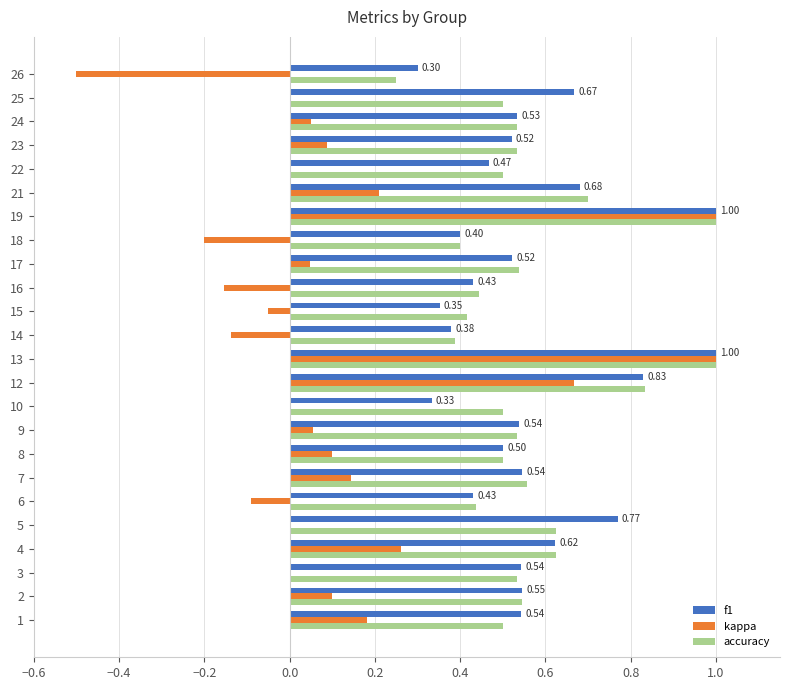

What is the sum of all f1 values?

13.4